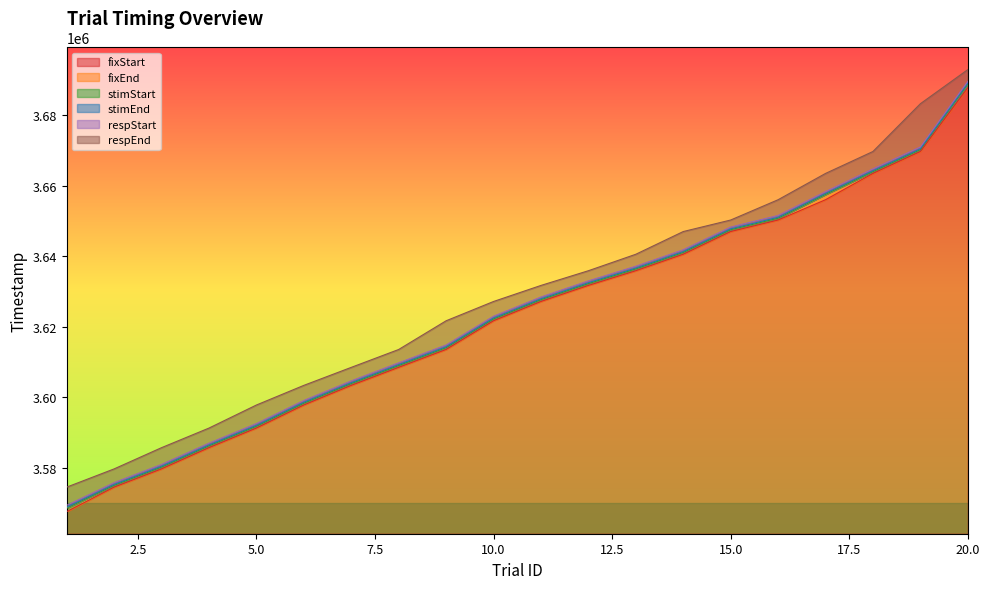

The value of stimStart at 16 is 3650802. True or false?

True